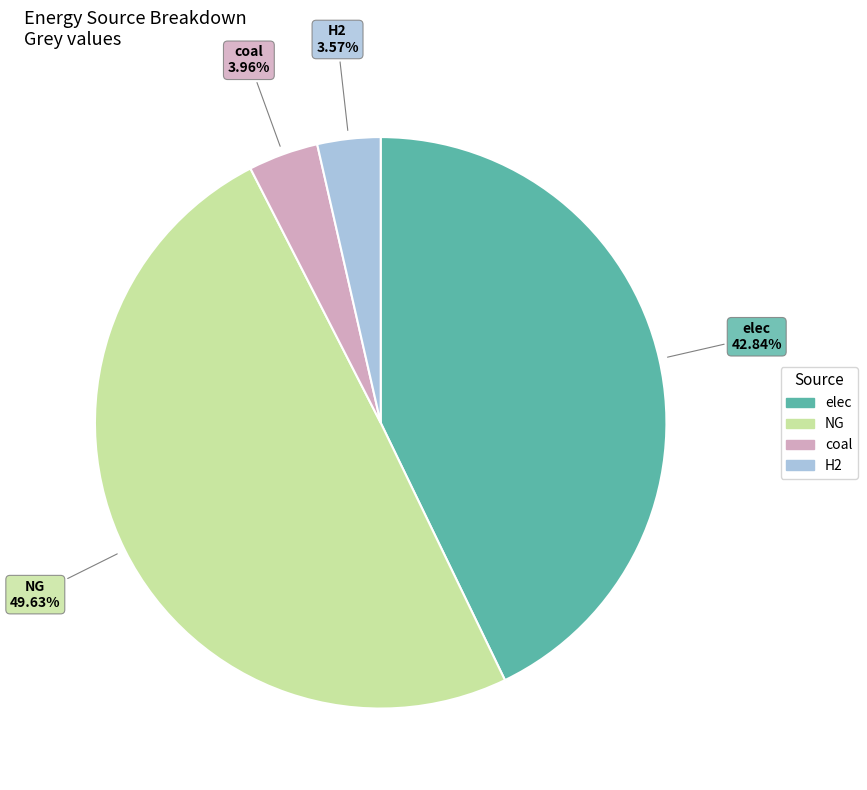

Is there any slice that represents more than half of the pie?

No